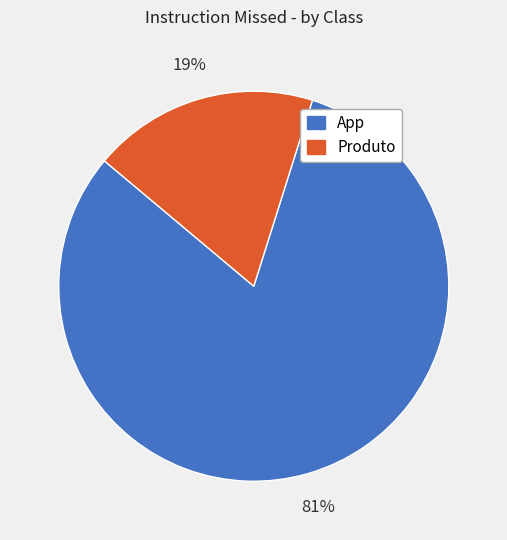

Which slice represents more than half of the pie?

App